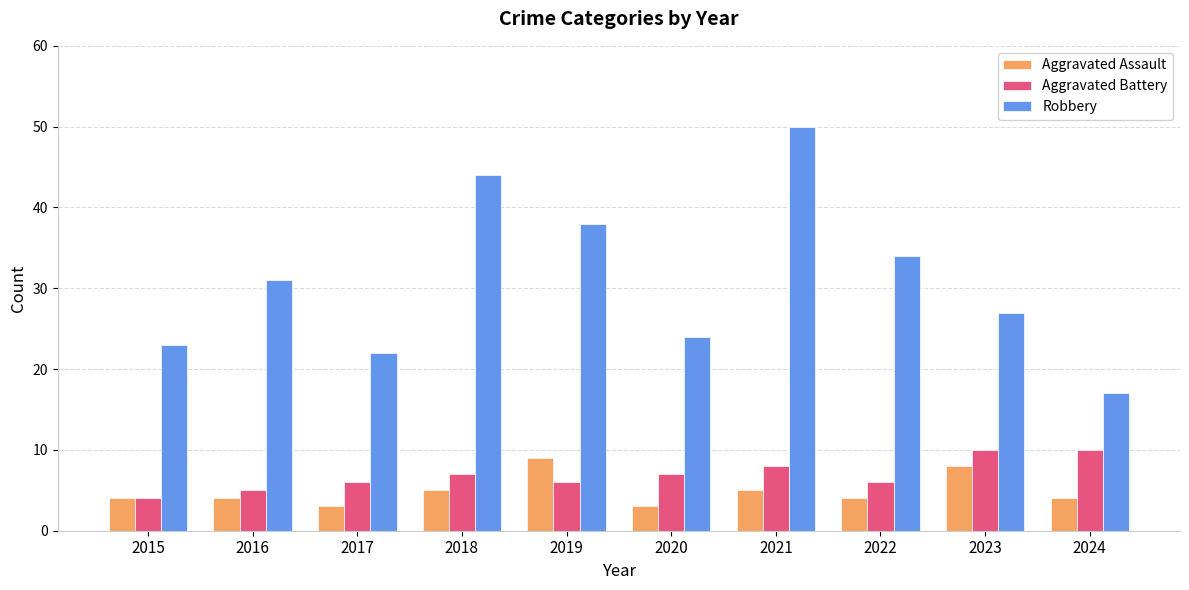

Which series has the largest range (max minus min)?

Robbery